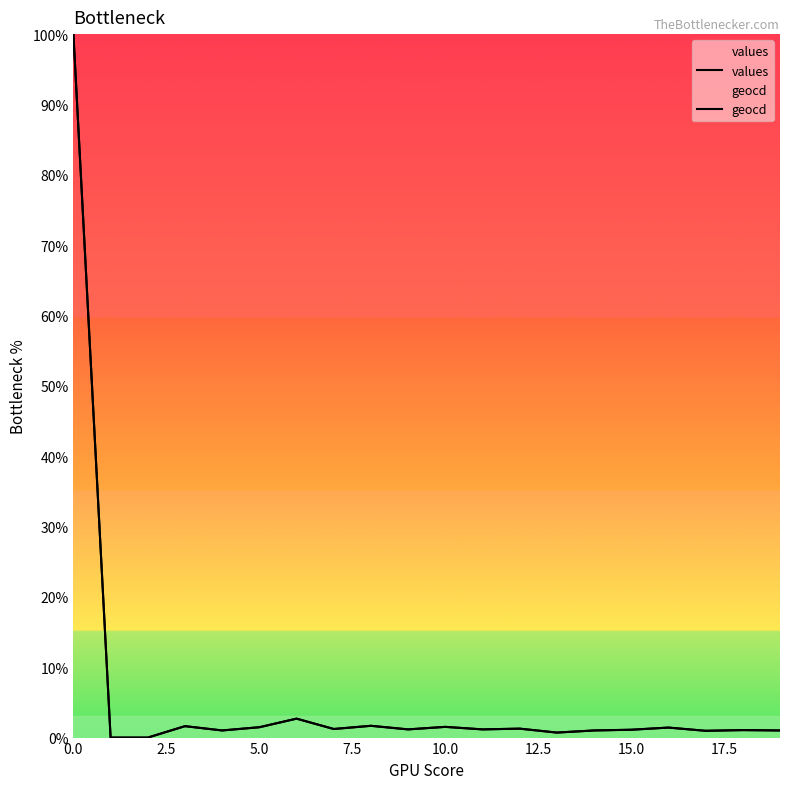

The values series shows 1.1 at 18. True or false?

True